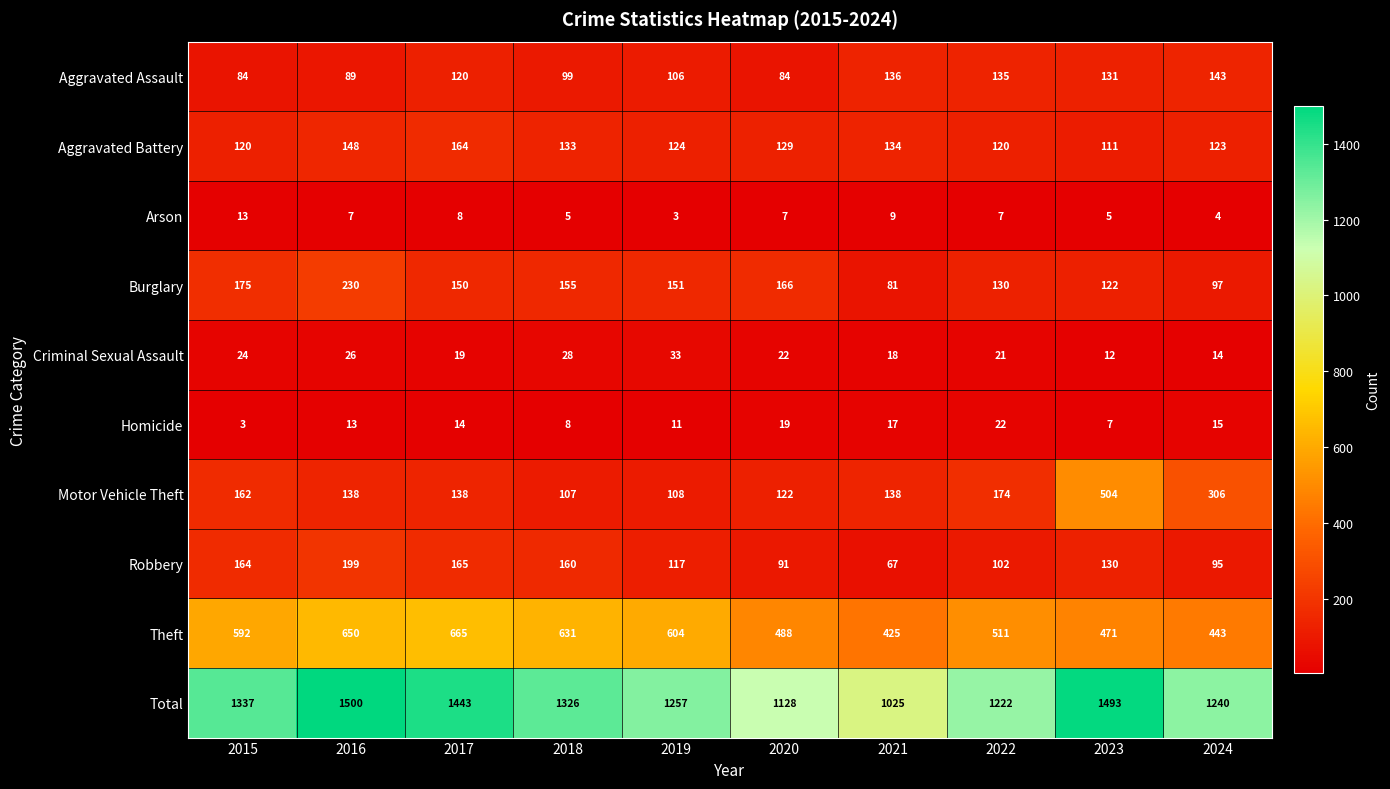

What is the difference between the maximum and minimum values in the Theft series?

240